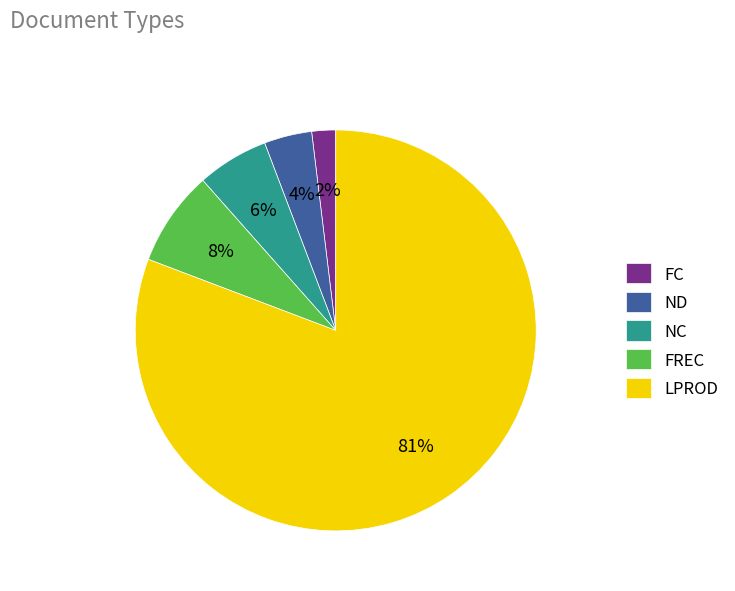

Which category has the smallest portion of the pie?

FC